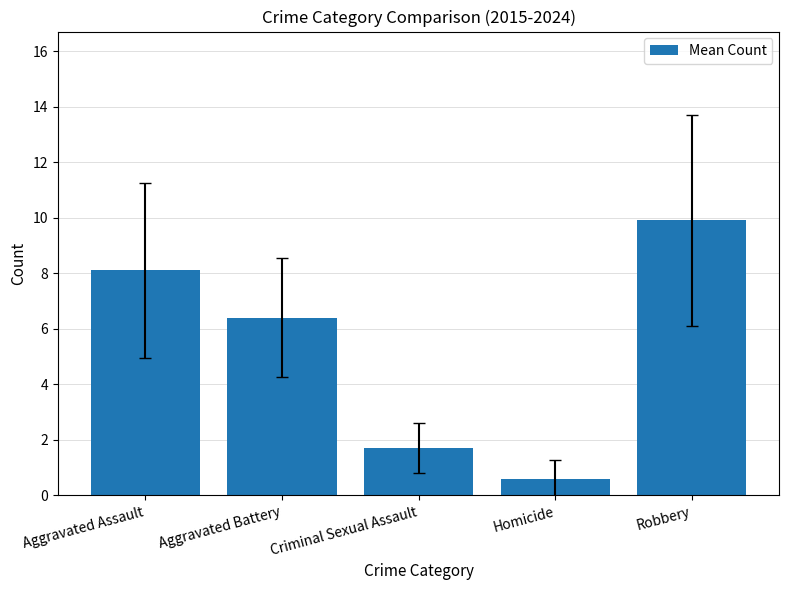

What is the sum of the values at Homicide and Criminal Sexual Assault?

2.3